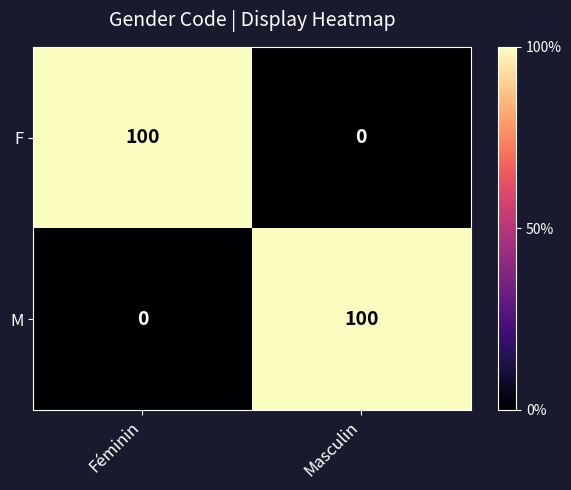

Rank the series at Féminin from lowest to highest value.

M, F